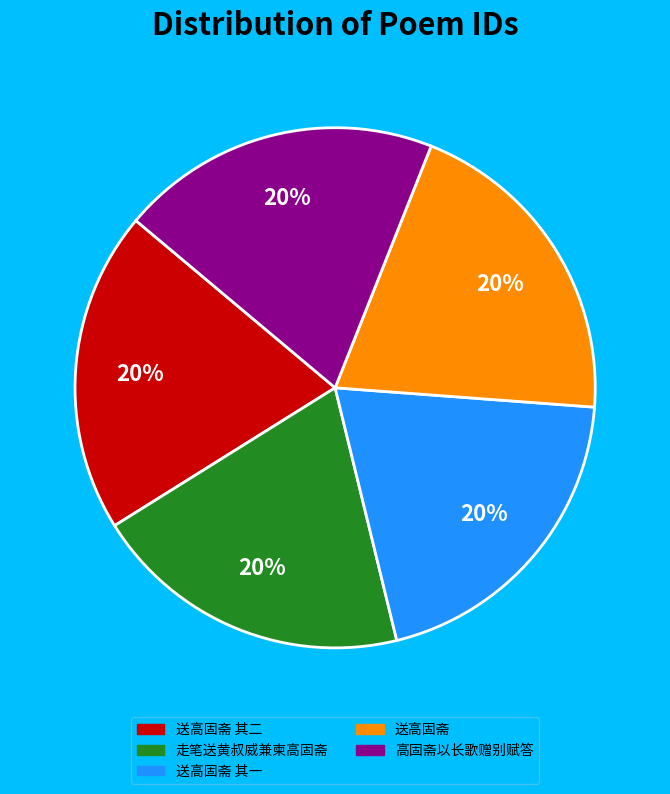

Is there a majority slice in this chart?

No